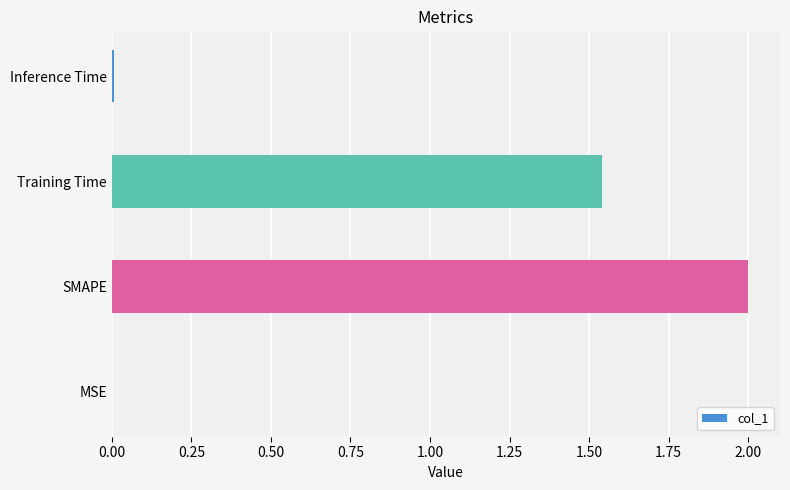

Where is the data nearest to the value 1?

Training Time